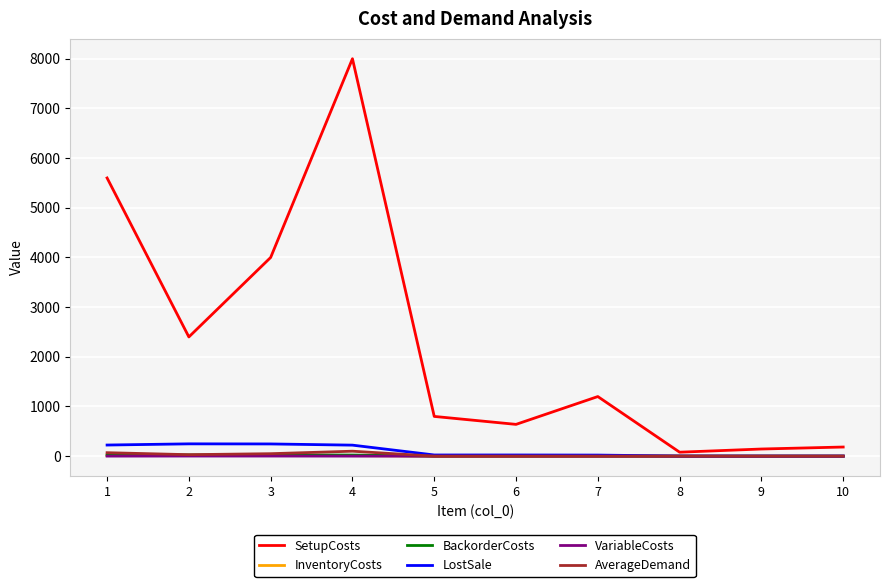

What is the maximum value shown in the chart?

8000.0